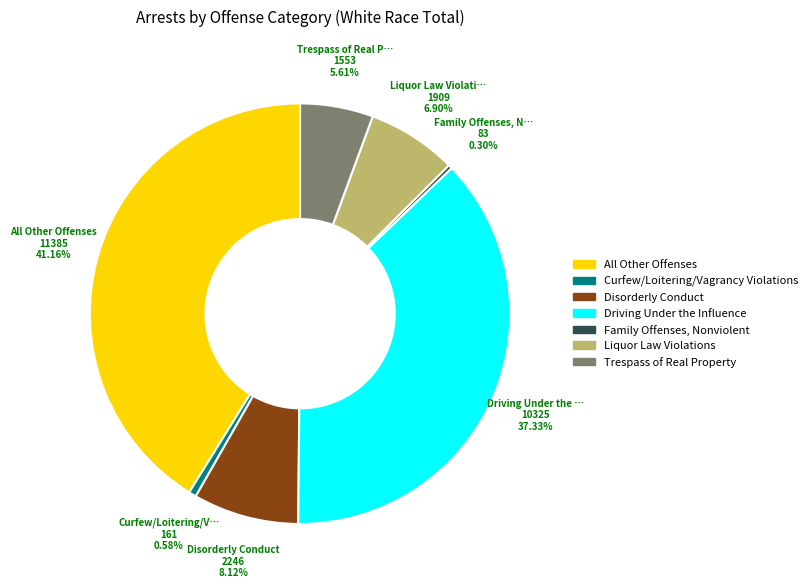

What percentage do Liquor Law Violations and Trespass of Real Property together represent?

12.5%